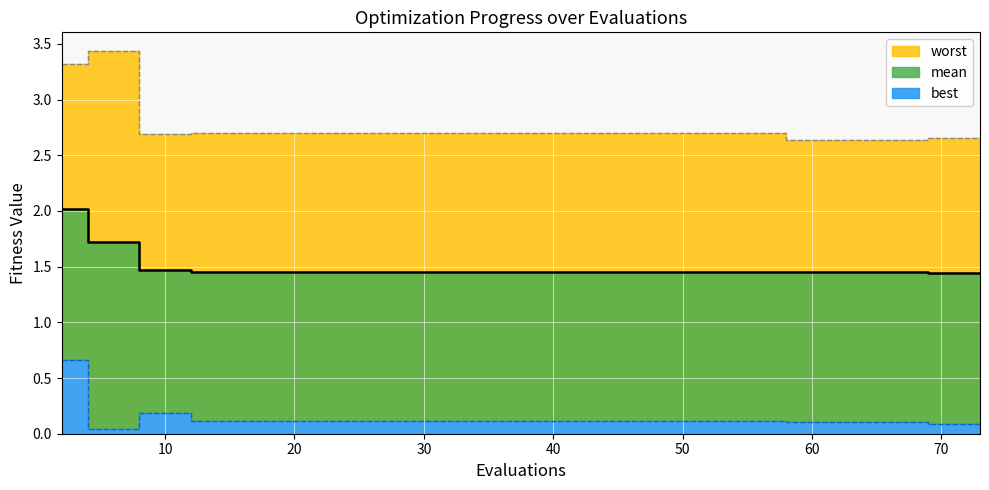

What is the value of the mean point at the 14th from the left?

1.5